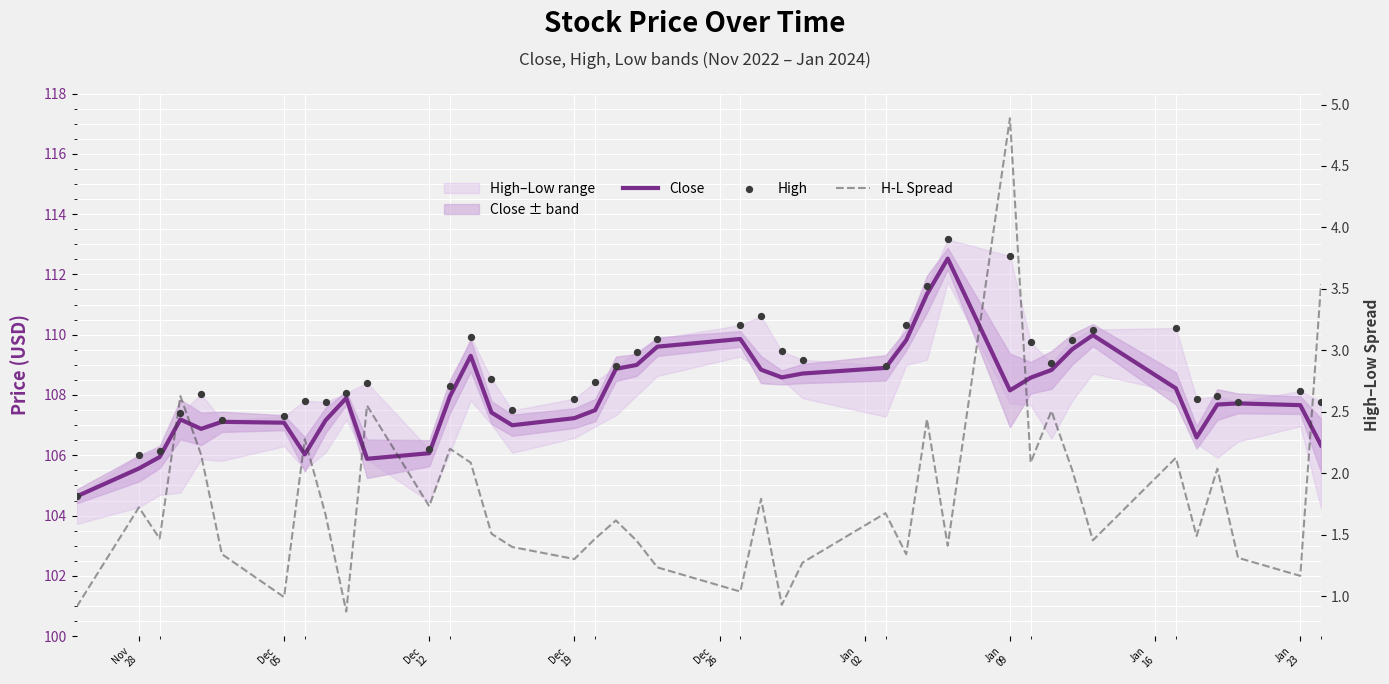

Which series reaches the maximum Y coordinate?

High